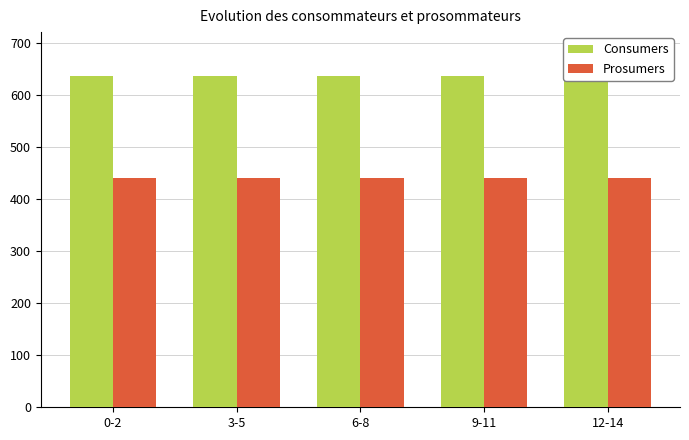

What is the average value of the Consumers series?

635